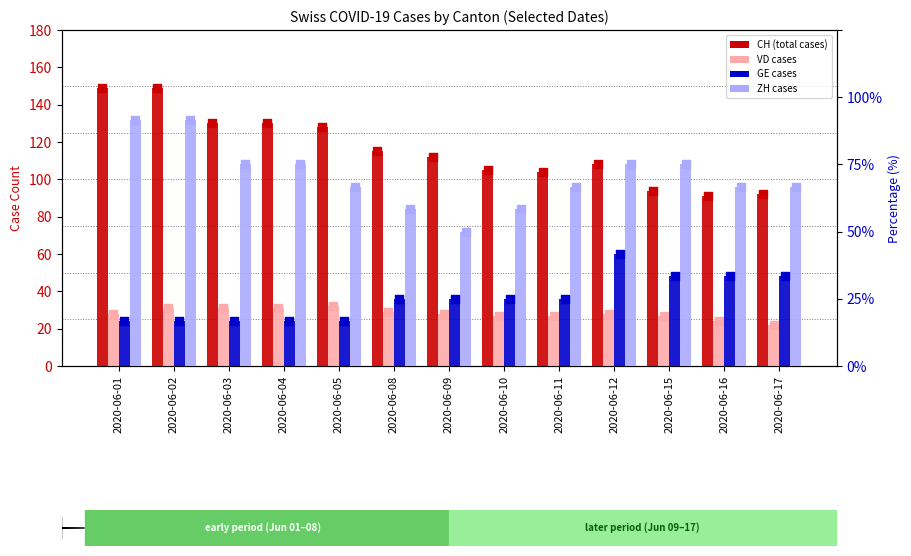

Which series has the largest total across all categories?

CH